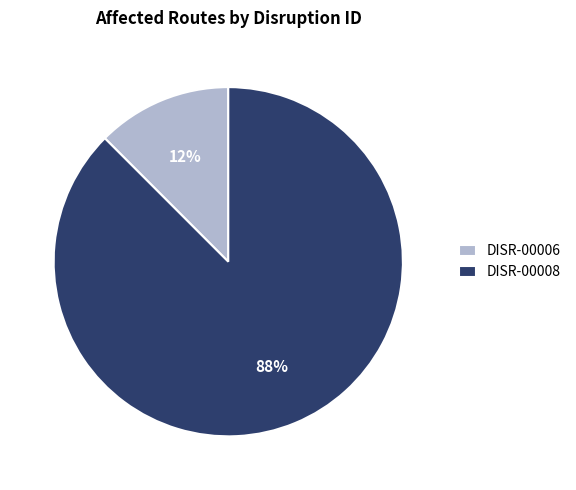

To the nearest percent, what is the combined percentage of DISR-00006 and DISR-00008?

100%